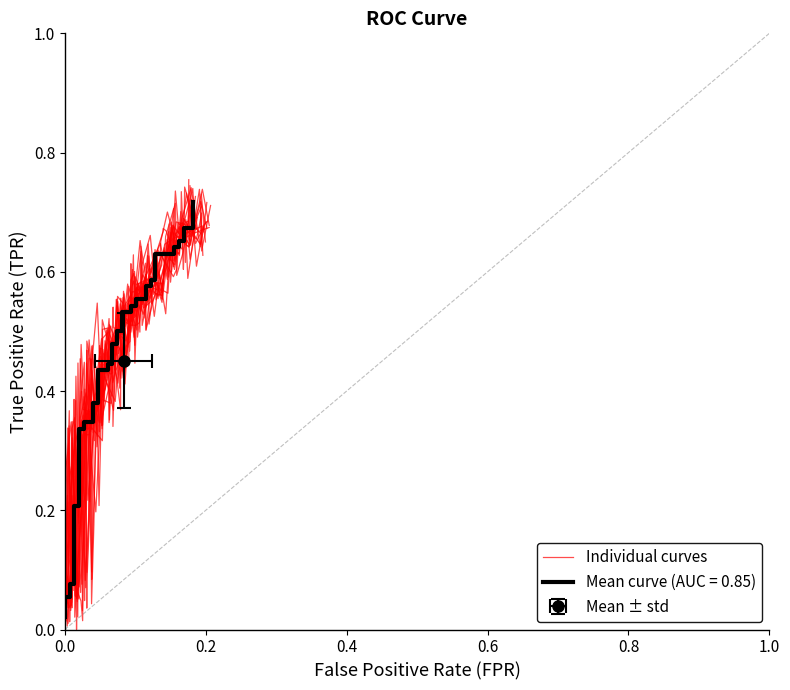

What is the difference between the second highest and minimum values?

0.6